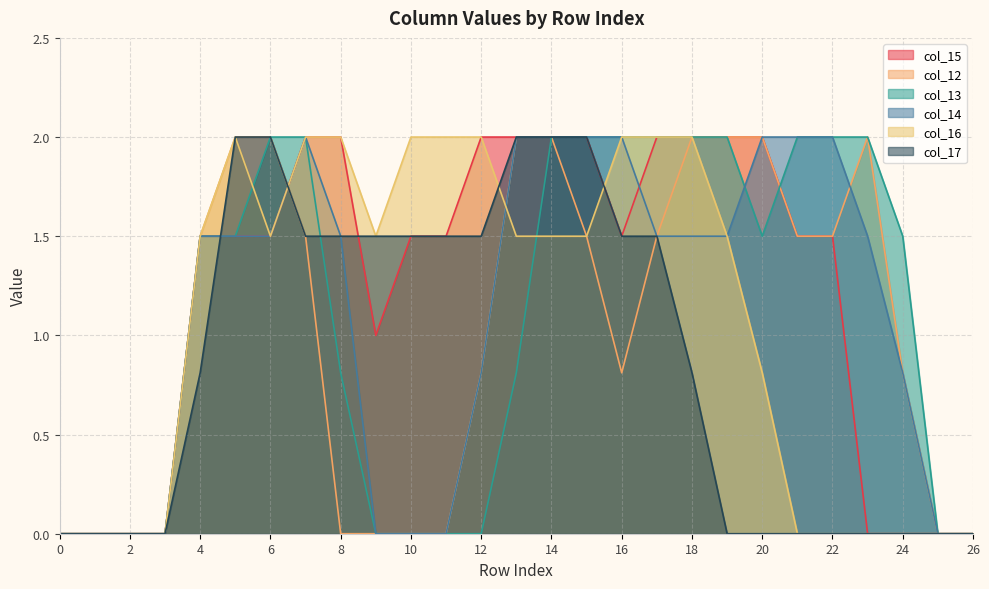

Where is col_15 nearest to the value 1?

9